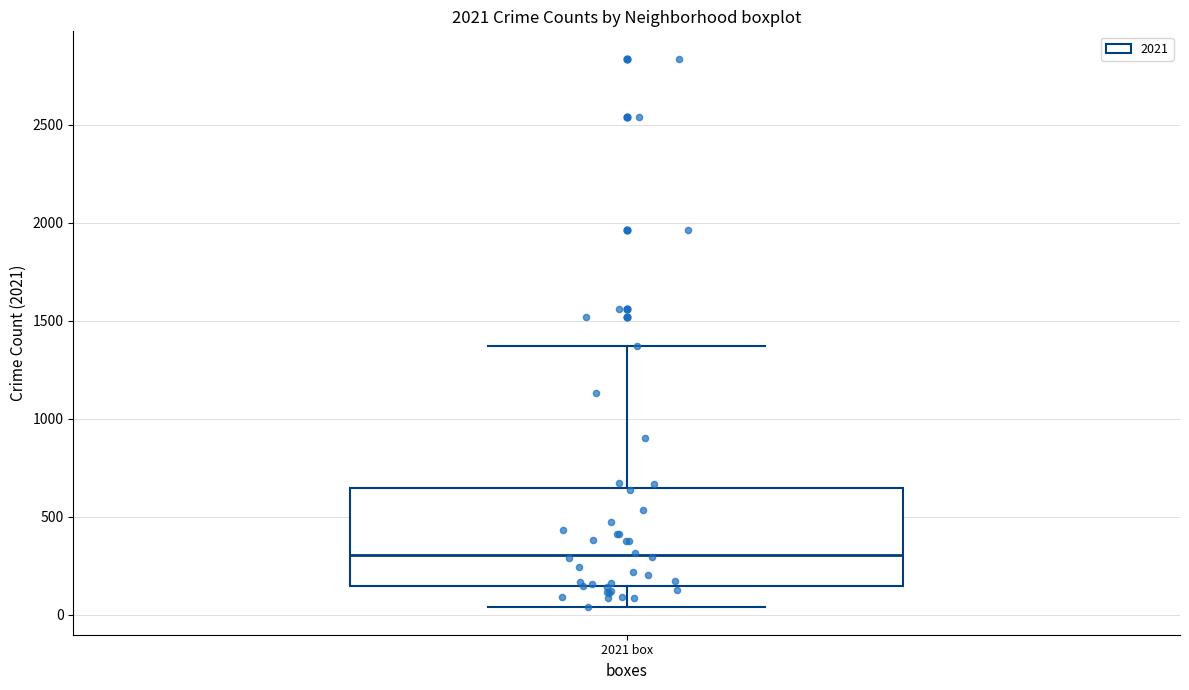

Transcribe this box plot: give where the median line is, the range the box spans, and where the two whiskers end, as read against the y-axis. The values are not printed on the chart, so give them approximately, as read against the axis.

median 300, box 150 to 650, whiskers 50 to 1350